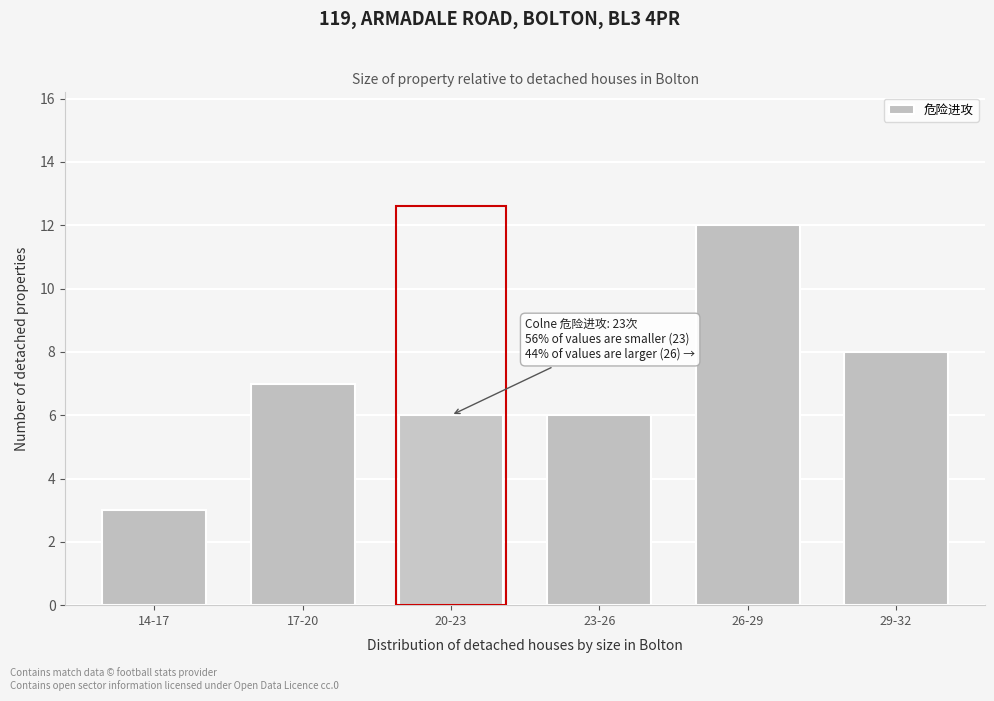

Reading left to right, transcribe all the data shown in this chart.

14-17=3	17-20=7	20-23=6	23-26=6	26-29=12	29-32=8